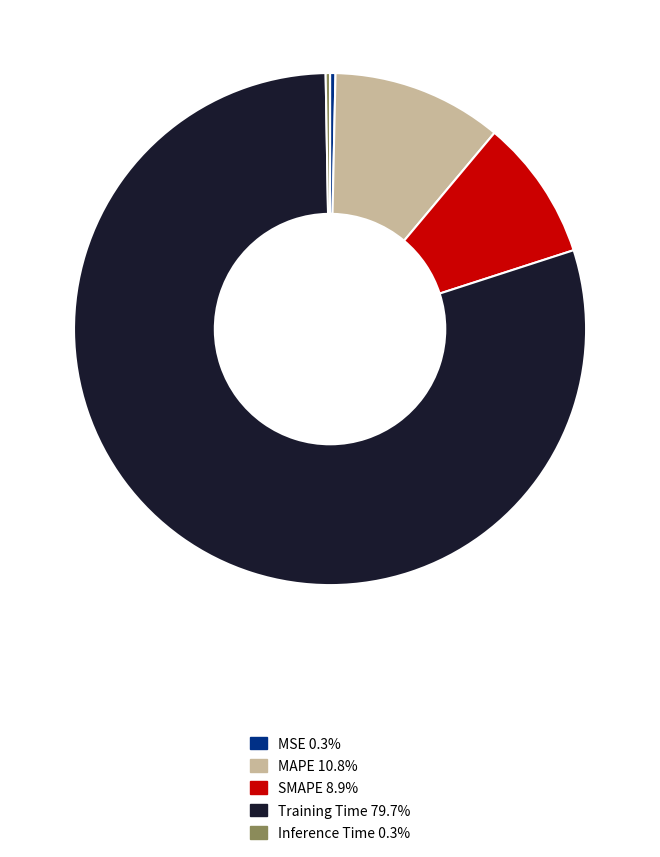

Is the sum of Training Time and MAPE greater than half?

Yes